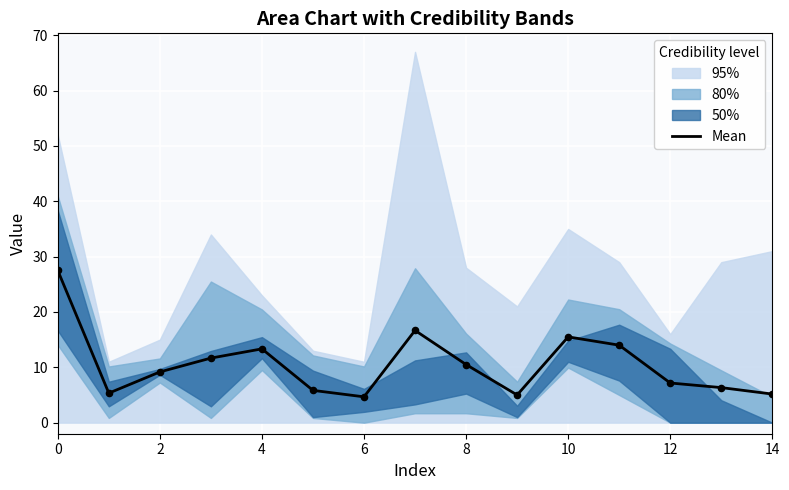

What is the change in value from 10 to 11?

-1.5